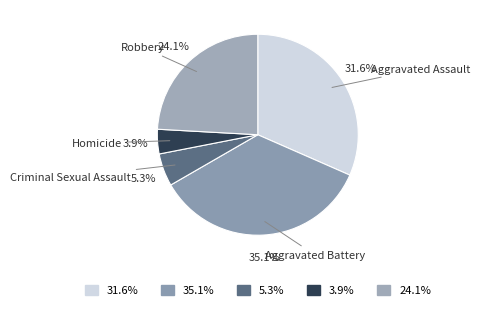

To the nearest percent, what is the average slice percentage?

20%